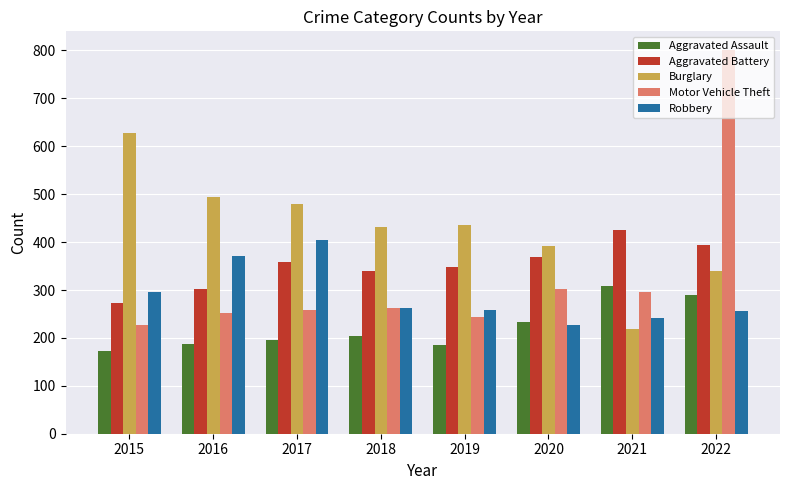

At how many categories does at least one series exceed 461?

4